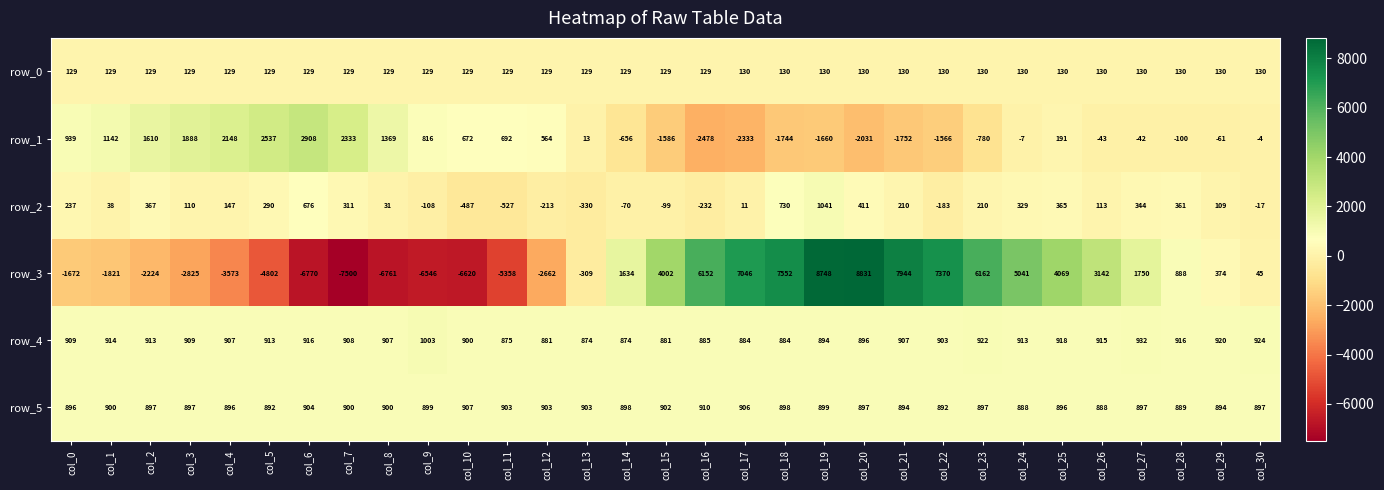

Which series has the largest range (max minus min)?

row_3